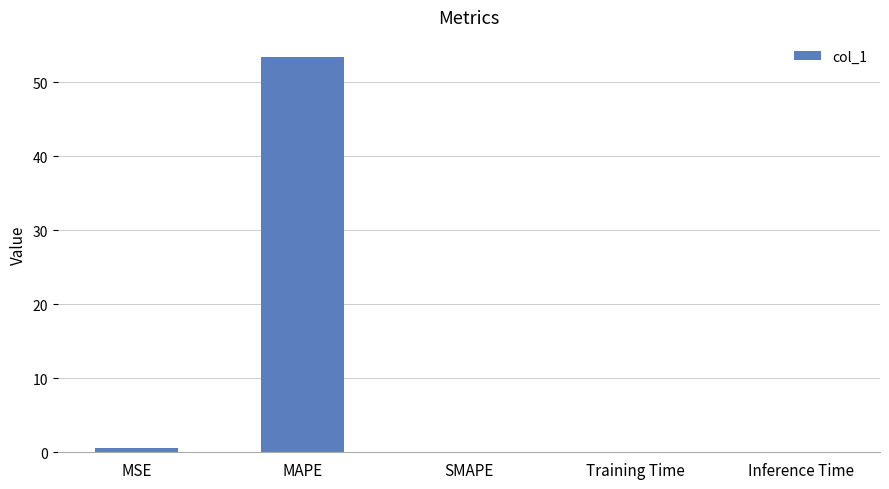

Is it true that the value at Inference Time is 0.0?

True